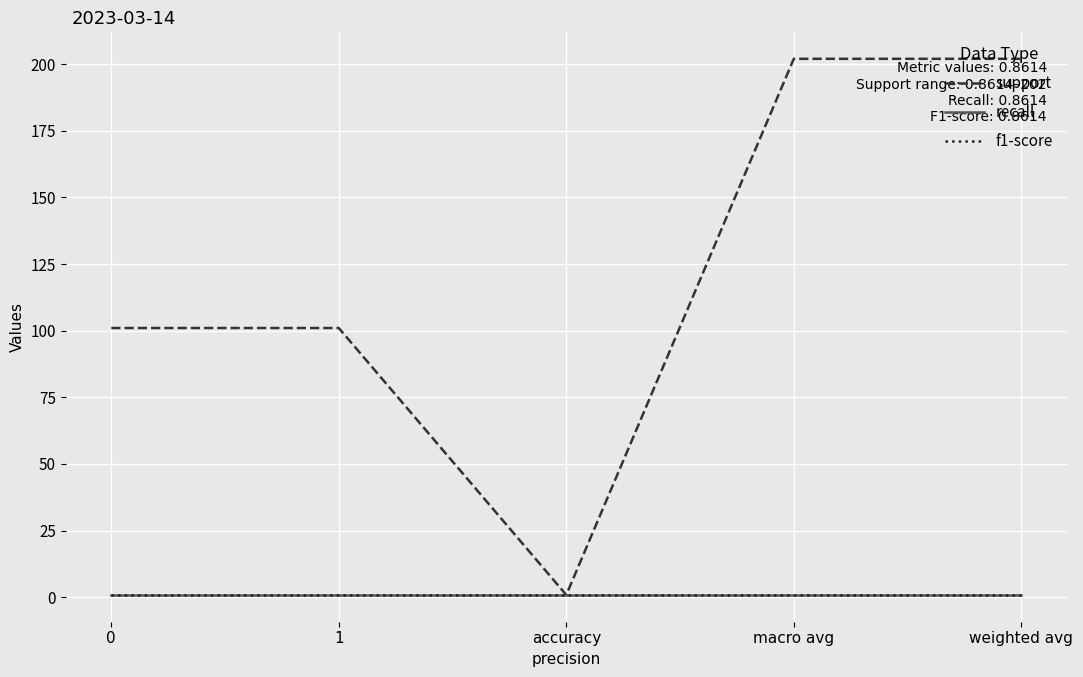

True or false: f1-score has more than 2 interior local peaks.

False